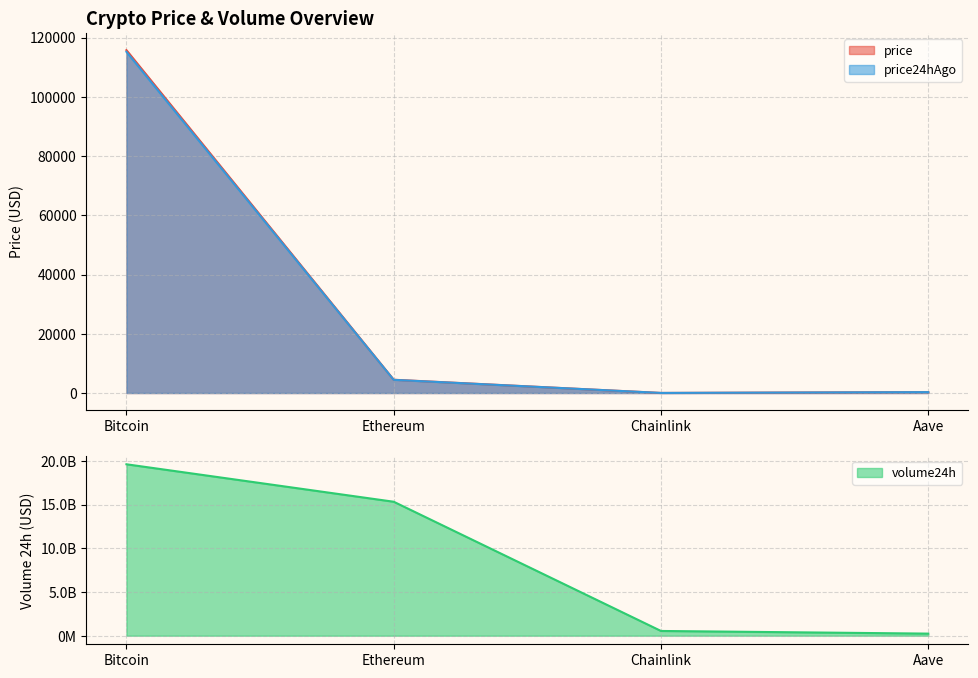

What is the difference between the highest and lowest values at Ethereum?

15328031803.1